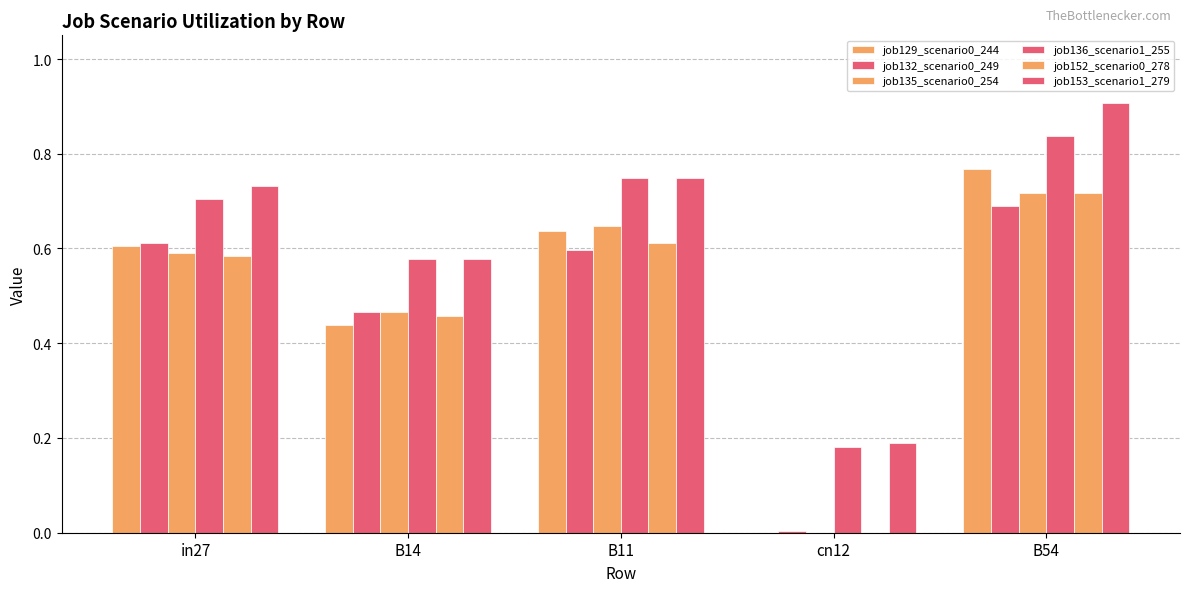

Count the number of data series in this chart.

6